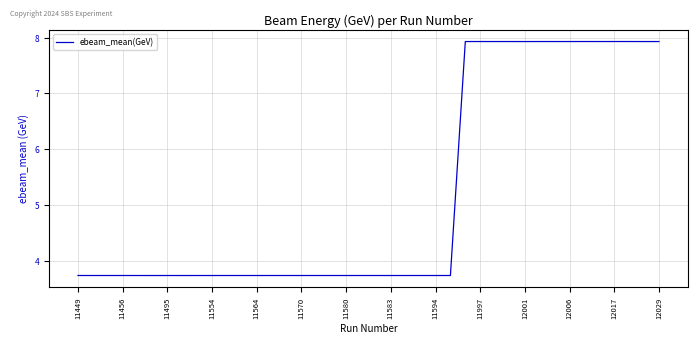

What is the minimum value shown in the chart?

3.7